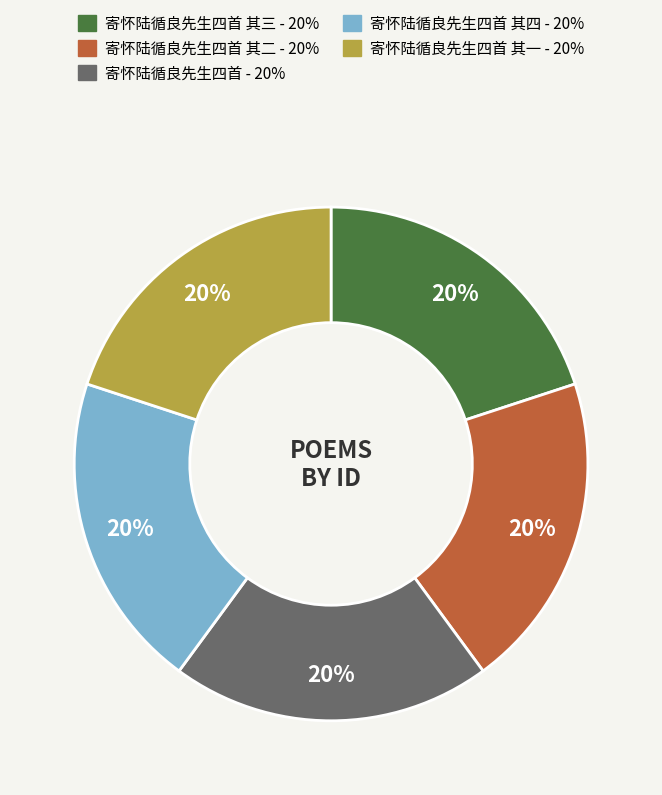

To the nearest percent, what is the average slice percentage?

20%